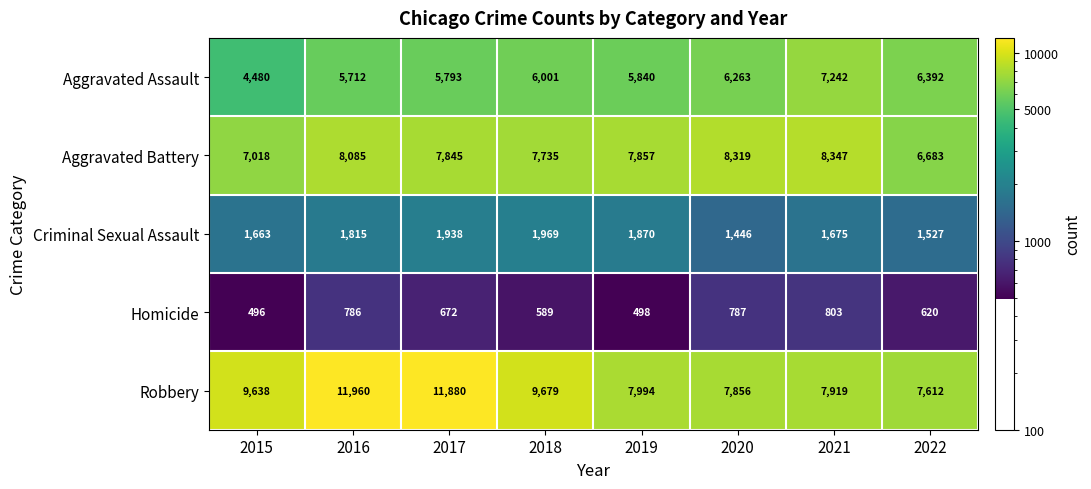

What is the lowest value of the Homicide series?

496